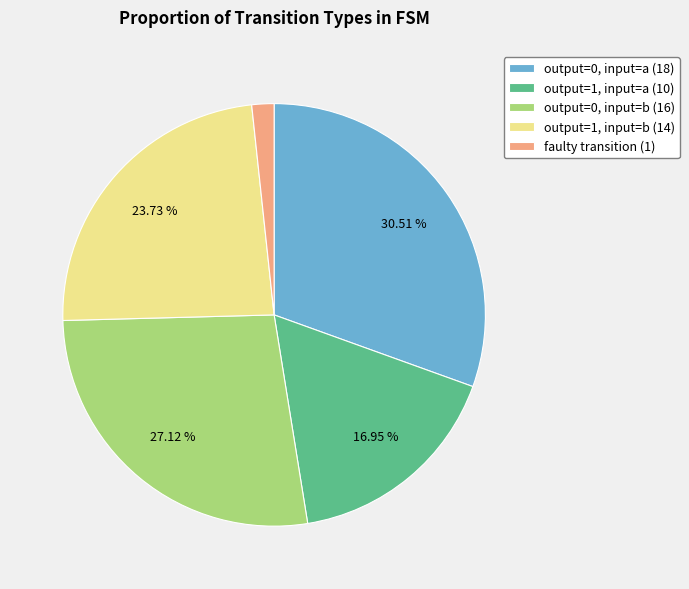

To the nearest percent, what is the average slice percentage?

20%